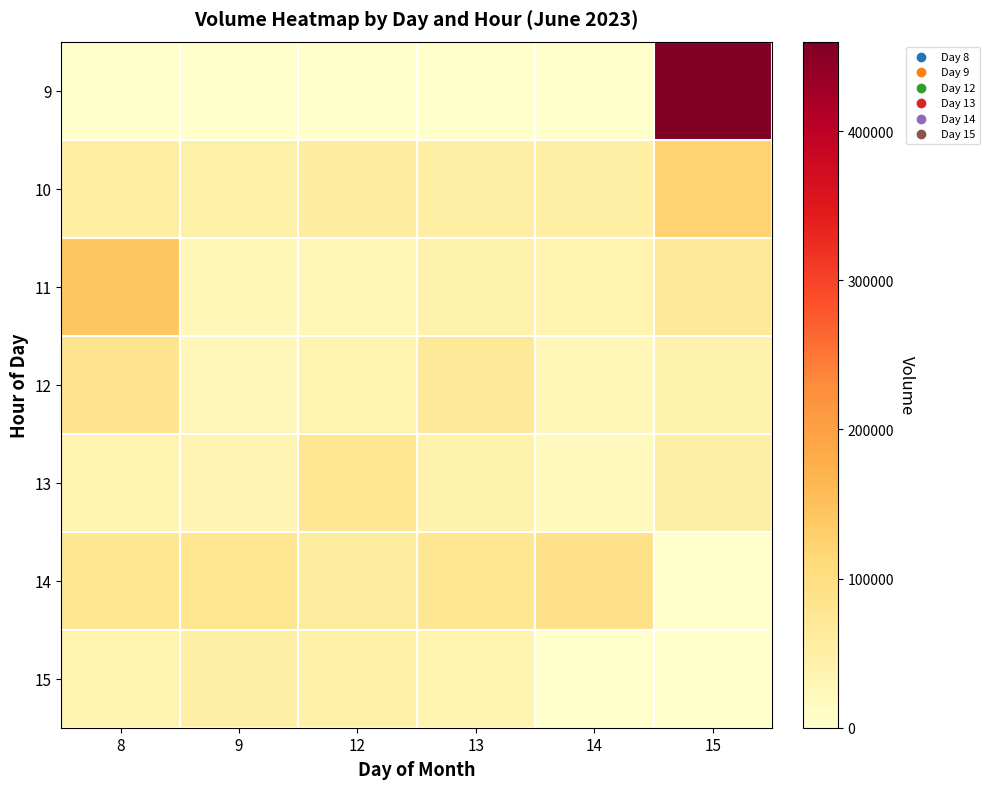

Count the number of categories in the chart.

6